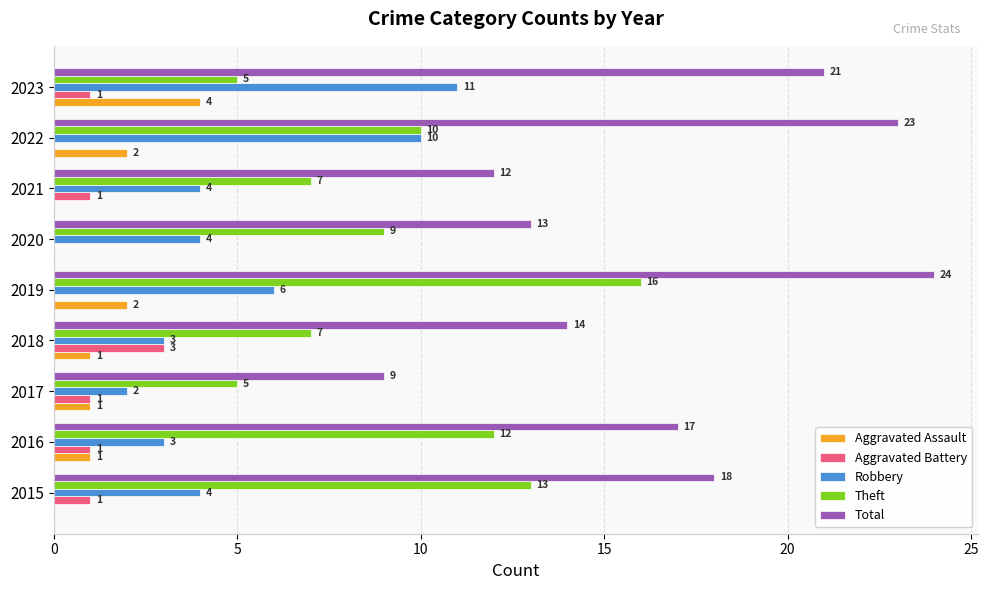

Between 2017 and 2018, which series saw the biggest shift?

Total